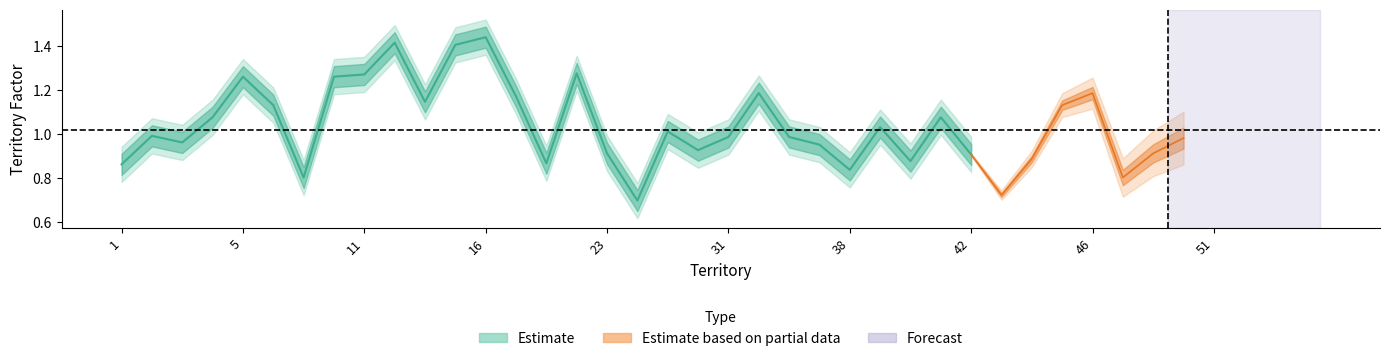

What is the average value?

1.0